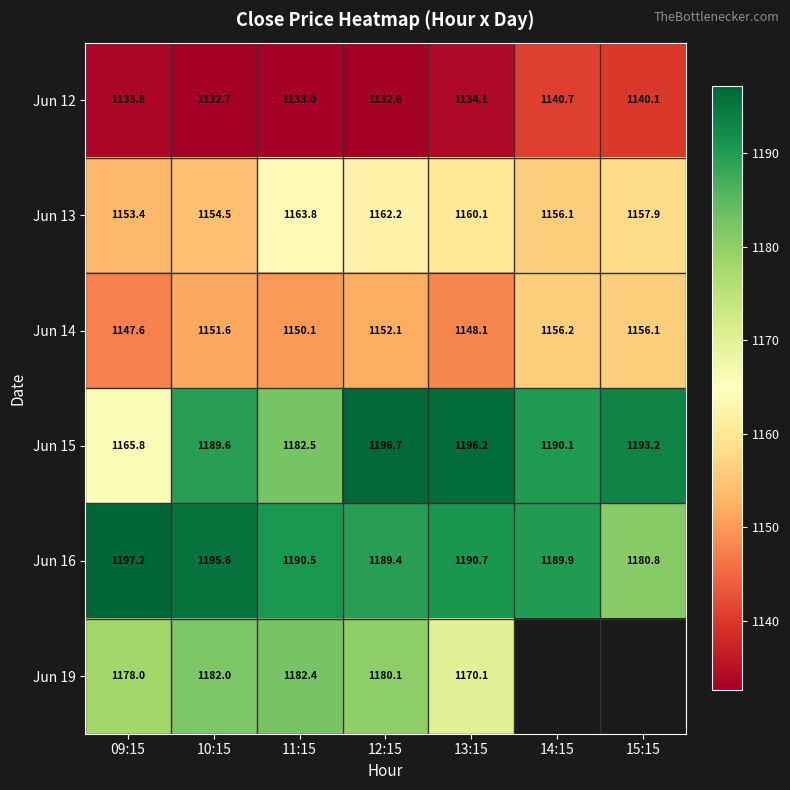

At how many categories does at least one series exceed 1163?

7